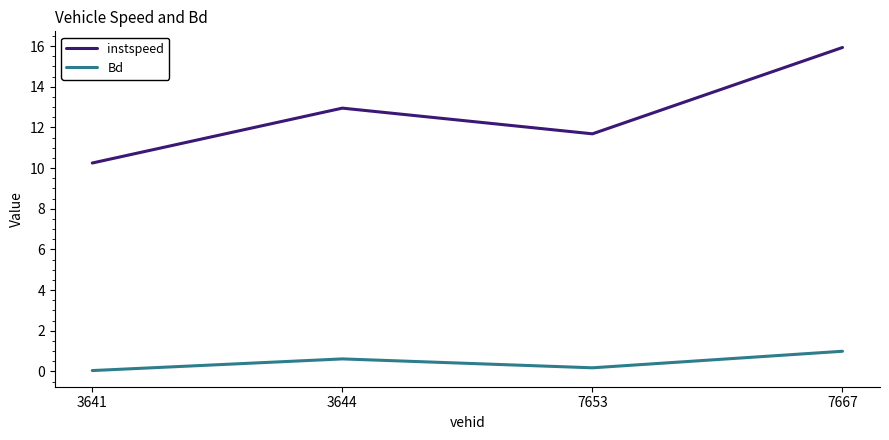

At which category is the sum across all series the highest?

7667